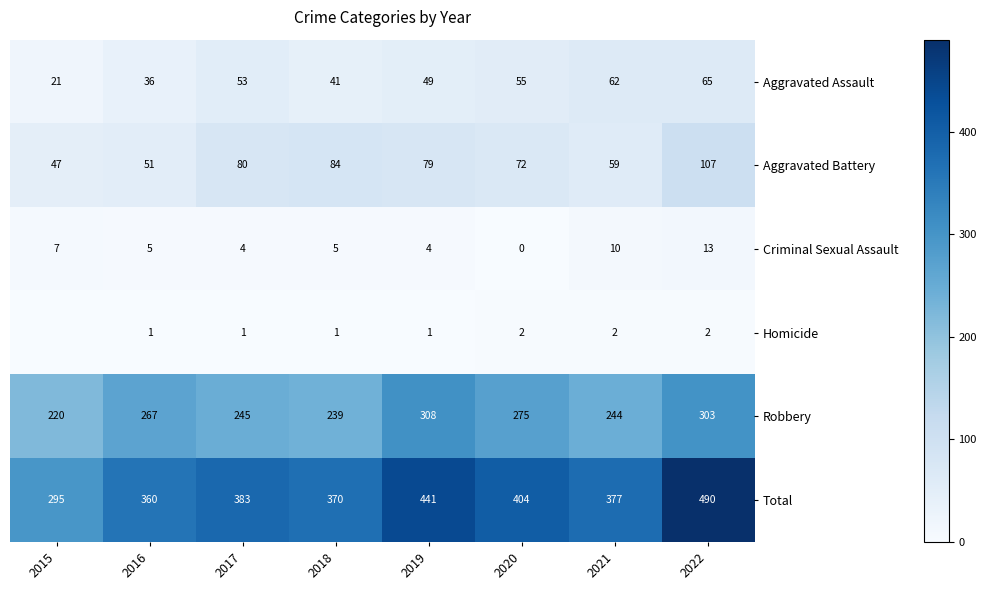

Is it true that Aggravated Battery equals 72 at 2020?

True